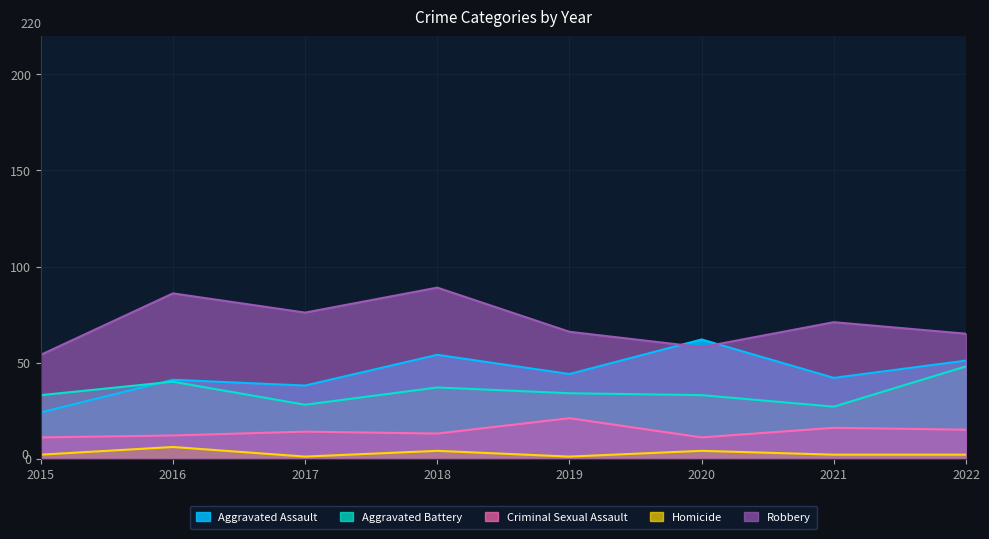

Which series has the widest spread of values?

Aggravated Assault